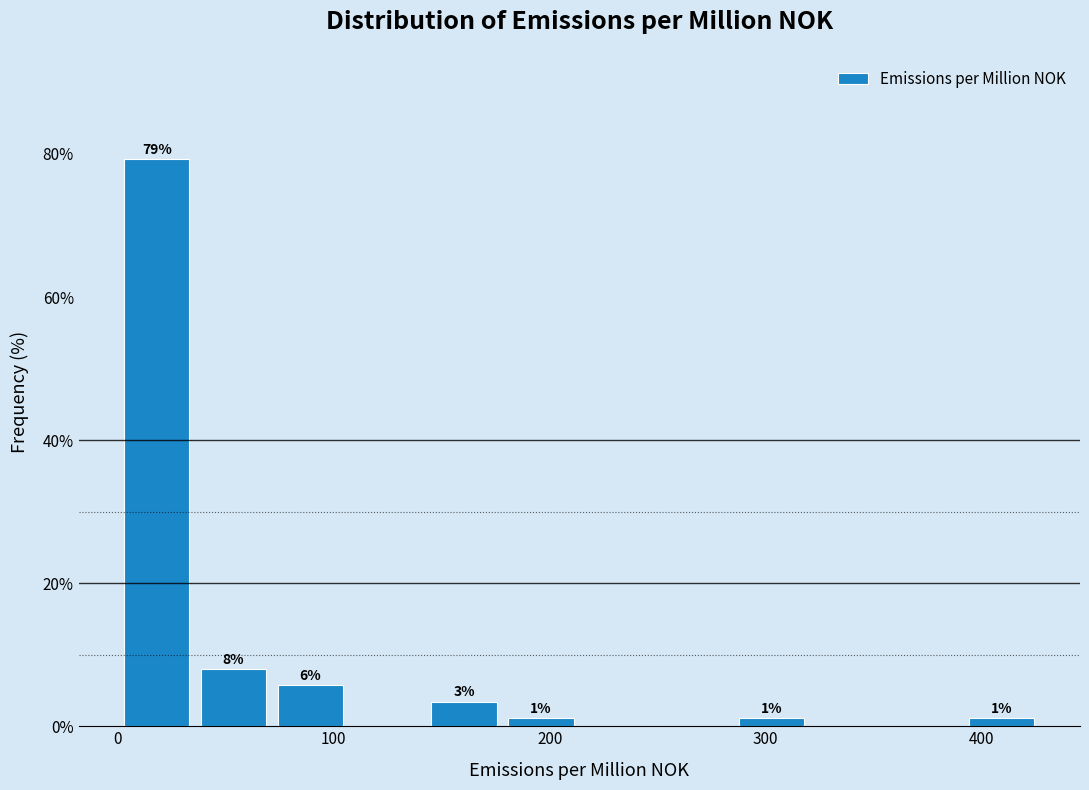

Around what value on the x-axis is the tallest bar? Give the approximate position of its centre, as read against the axis.

20